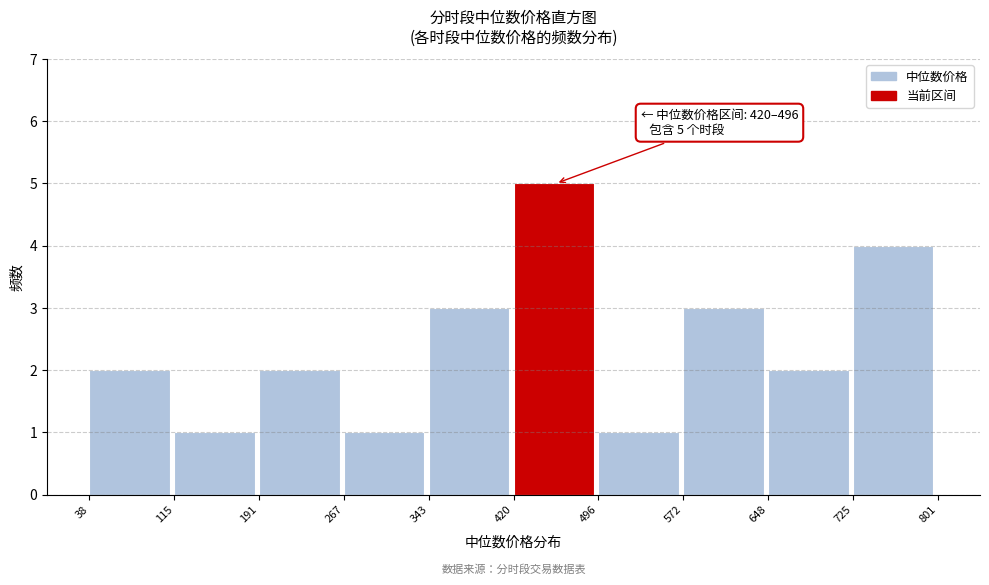

Over which range of the x-axis is the bar tallest?

420 to 496